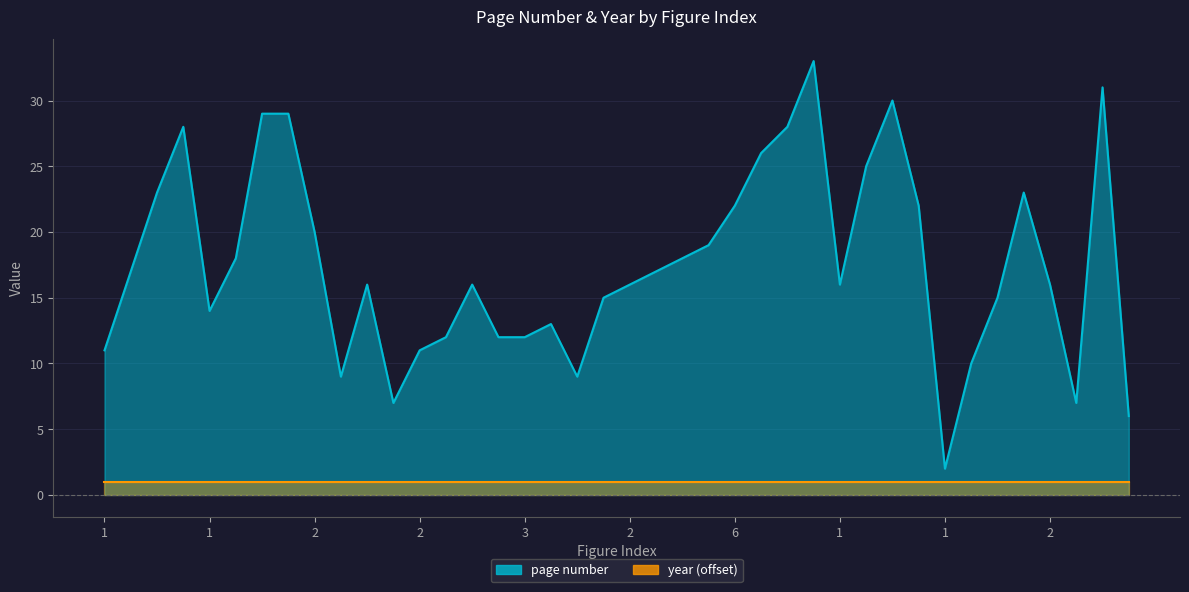

Rank the categories by value from lowest to highest.

1, 1, 1, 1, 1, 2, 2, 1, 2, 3, 2, 3, 3, 1, 1, 3, 3, 4, 2, 1, 2, 2, 3, 2, 4, 5, 2, 6, 2, 3, 1, 2, 7, 2, 8, 3, 1, 3, 1, 9